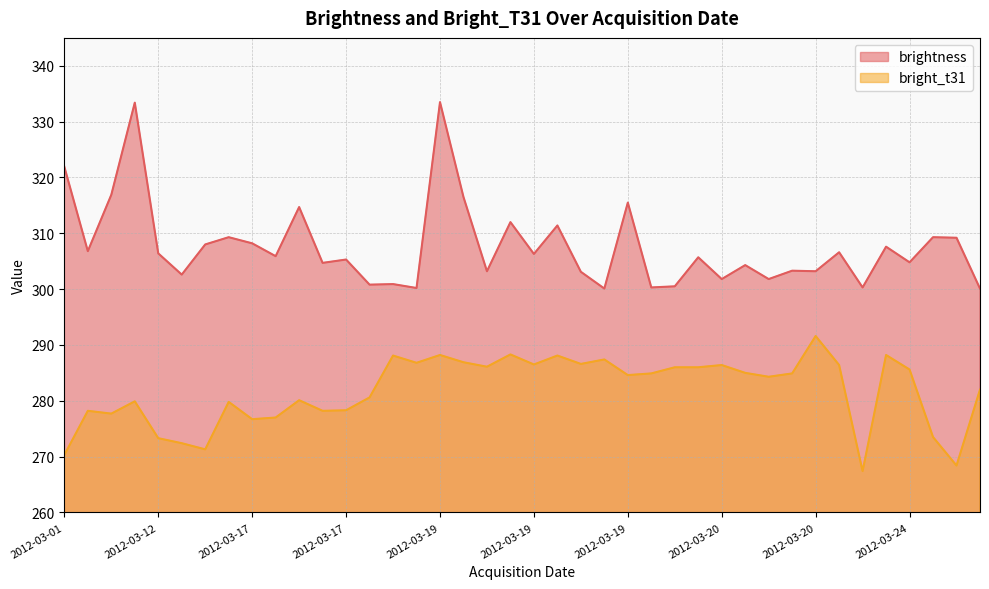

How many values in the bright_t31 series exceed 284?

22